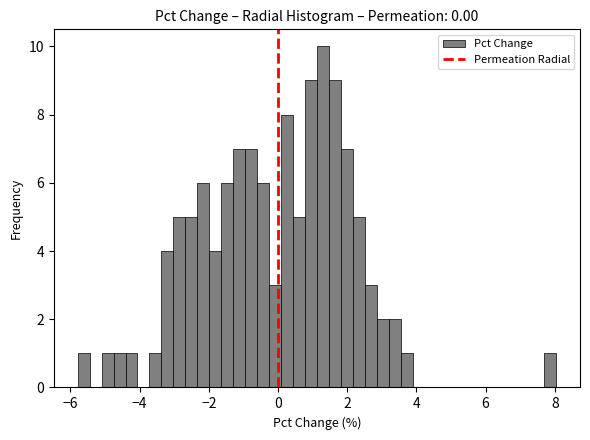

Around what value on the x-axis is the tallest bar? Give the approximate position of its centre, as read against the axis.

1.2